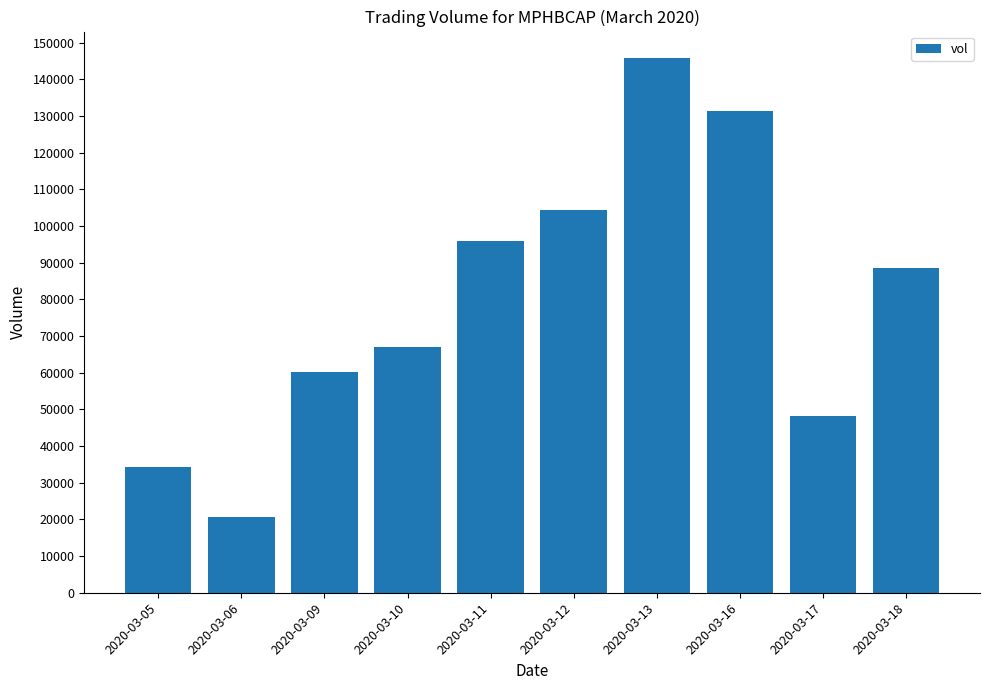

At which category does the chart reach its peak across all series?

2020-03-13